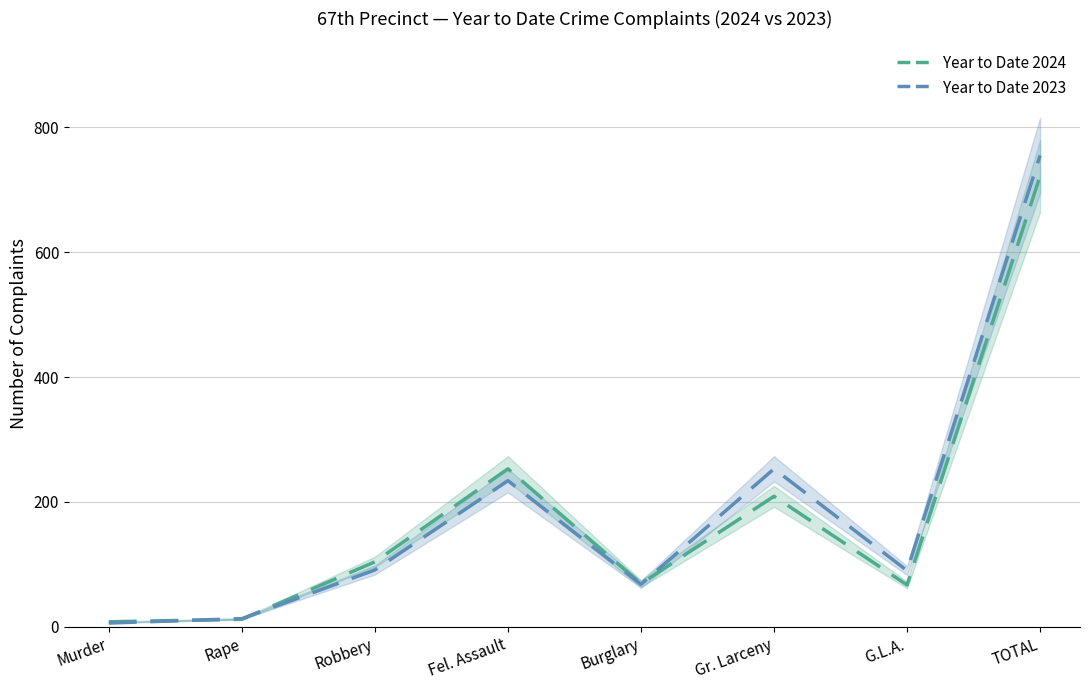

What is the difference between the Year to Date 2024 values at Fel. Assault and G.L.A.?

186